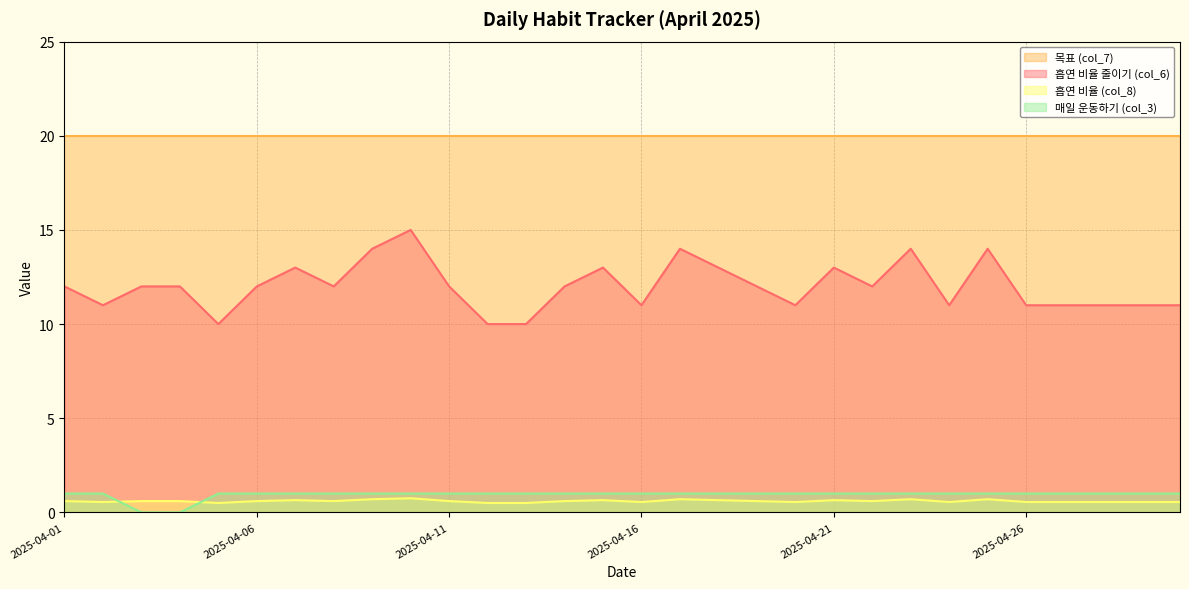

The value of col_6 at 2025-04-27 is 19.6. True or false?

False